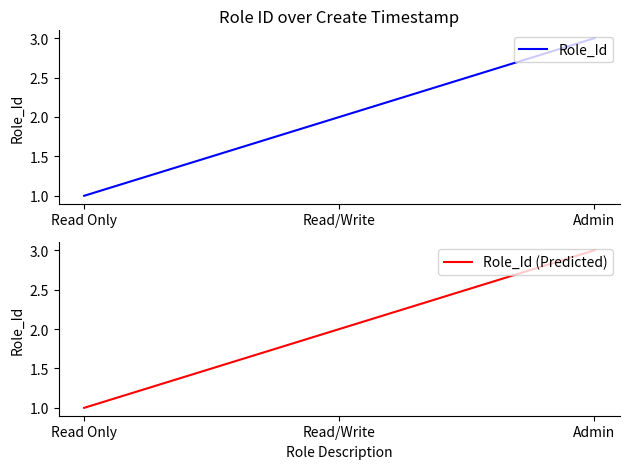

What is the sum of all Role_Id (Predicted) values?

6